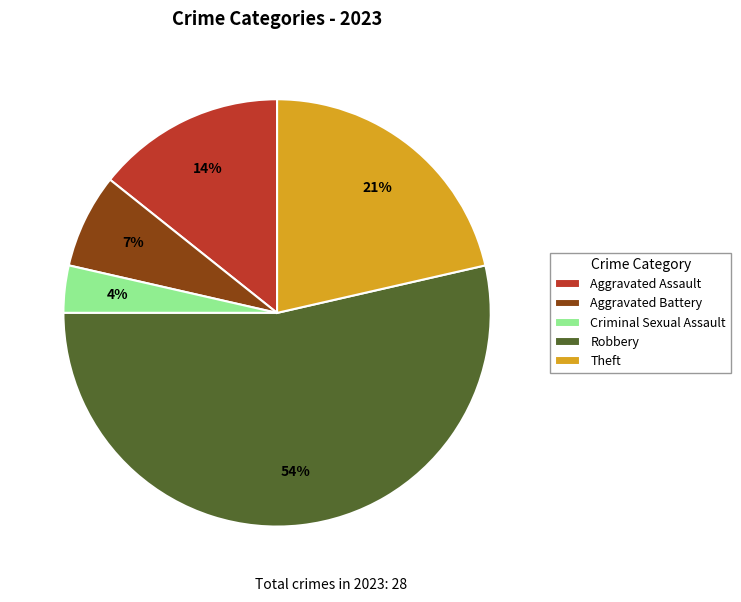

How many segments does this pie chart have?

5